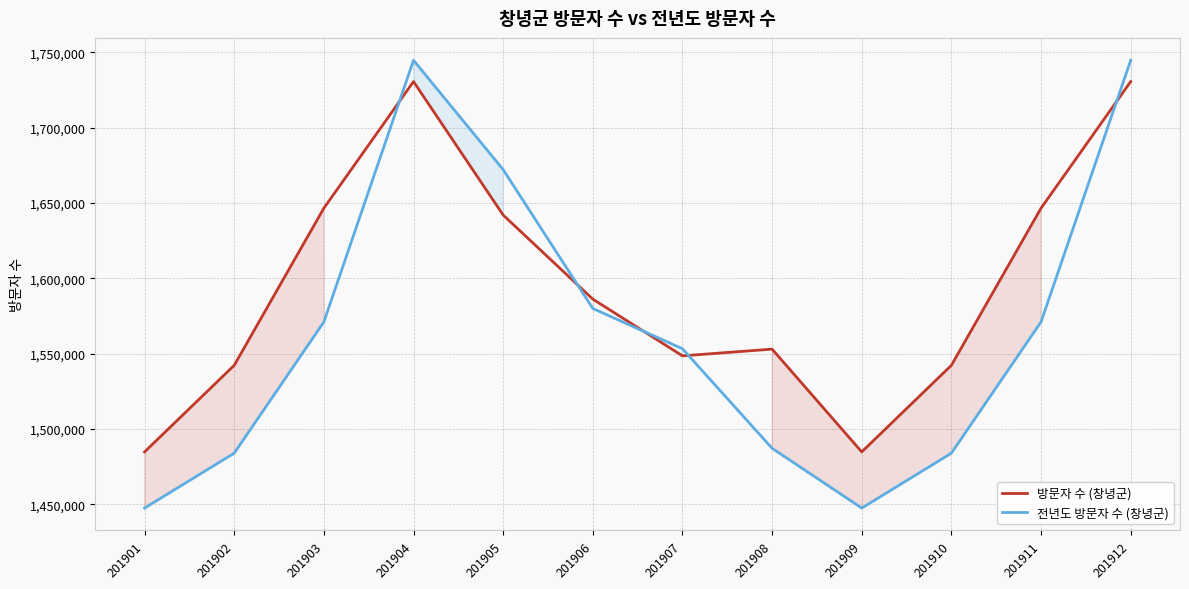

Reading right to left, extract all data points from this chart.

방문자 수 (창녕군): 201912=1730584	201911=1646552	201910=1542221	201909=1484725	201908=1552954	201907=1548494	201906=1586133	201905=1641967	201904=1730584	201903=1646552	201902=1542221	201901=1484725
전년도 방문자 수 (창녕군): 201912=1744720	201911=1571018	201910=1483890	201909=1447426	201908=1487115	201907=1553216	201906=1579936	201905=1672120	201904=1744720	201903=1571018	201902=1483890	201901=1447426